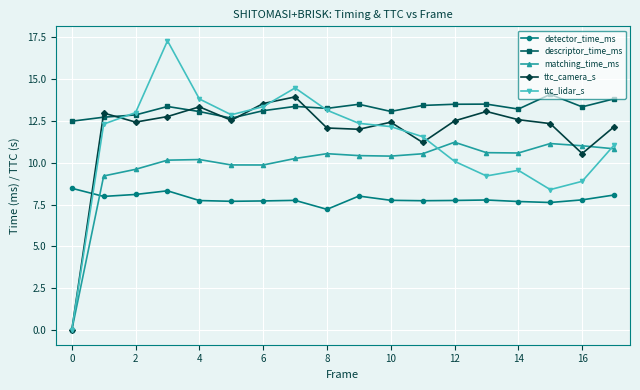

How many positive values does the ttc_camera_s series have?

17